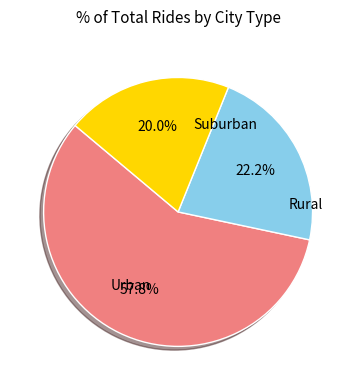

Is there a majority slice in this chart?

Yes